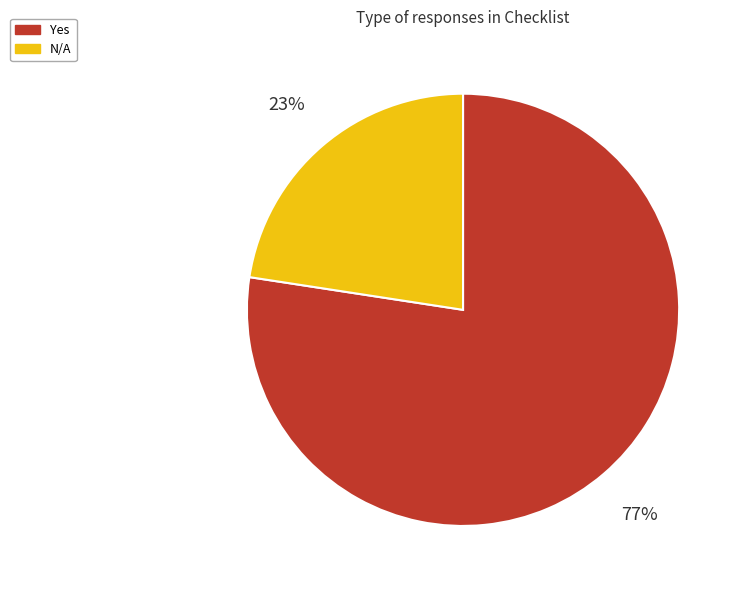

Rank the categories by value from highest to lowest.

Yes, N/A